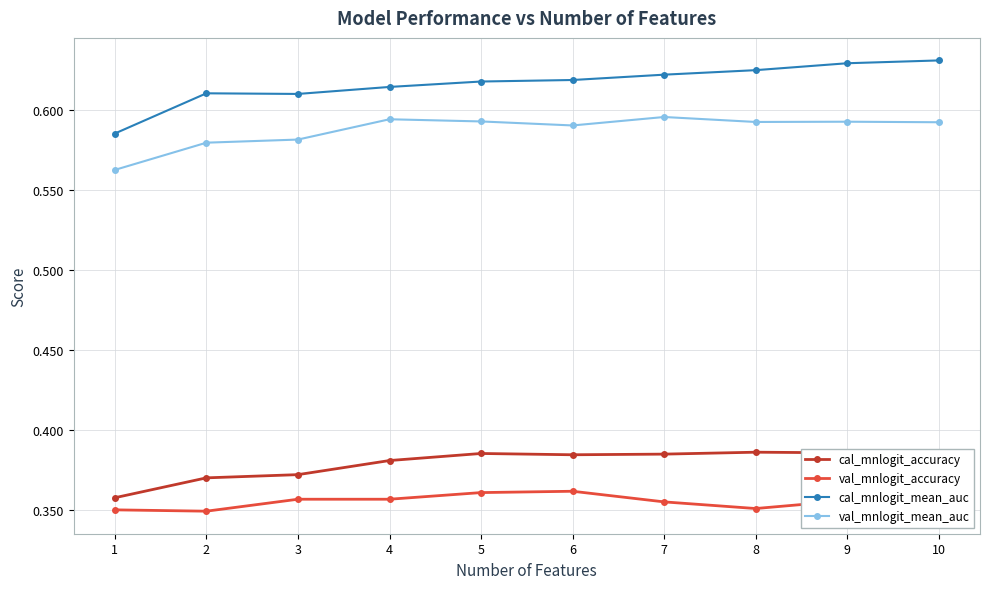

At how many categories does at least one series exceed 0?

10